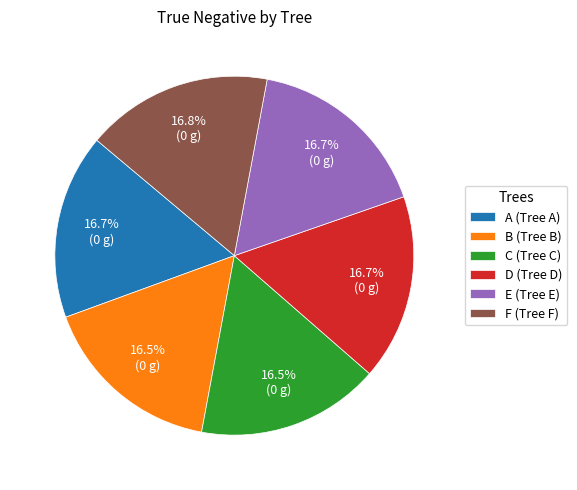

To the nearest percent, what is the combined percentage of F and B?

33%